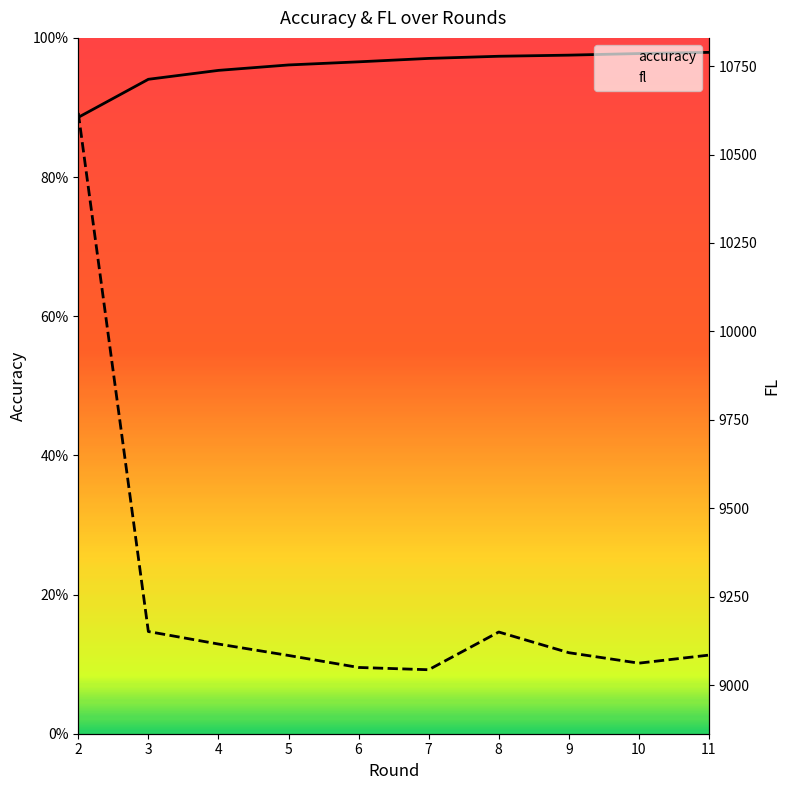

Reading left to right, what are all the values shown in this chart?

accuracy: 0.9	0.9	1.0	1.0	1.0	1.0	1.0	1.0	1.0	1.0
fl: 10617.3	9151.5	9116.2	9083.9	9049.9	9043.5	9150.1	9091.7	9062.1	9084.9